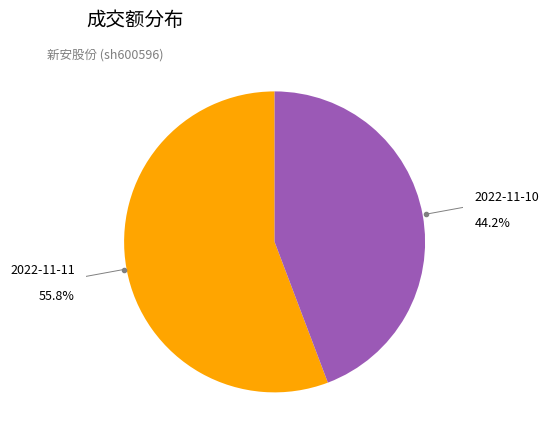

Is there any slice that represents more than half of the pie?

Yes